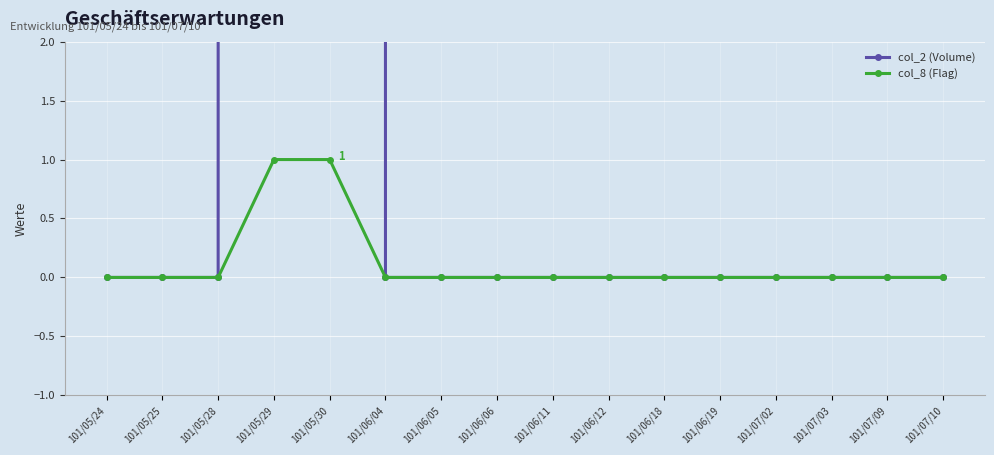

How many positive values does the col_8 (Flag) series have?

2